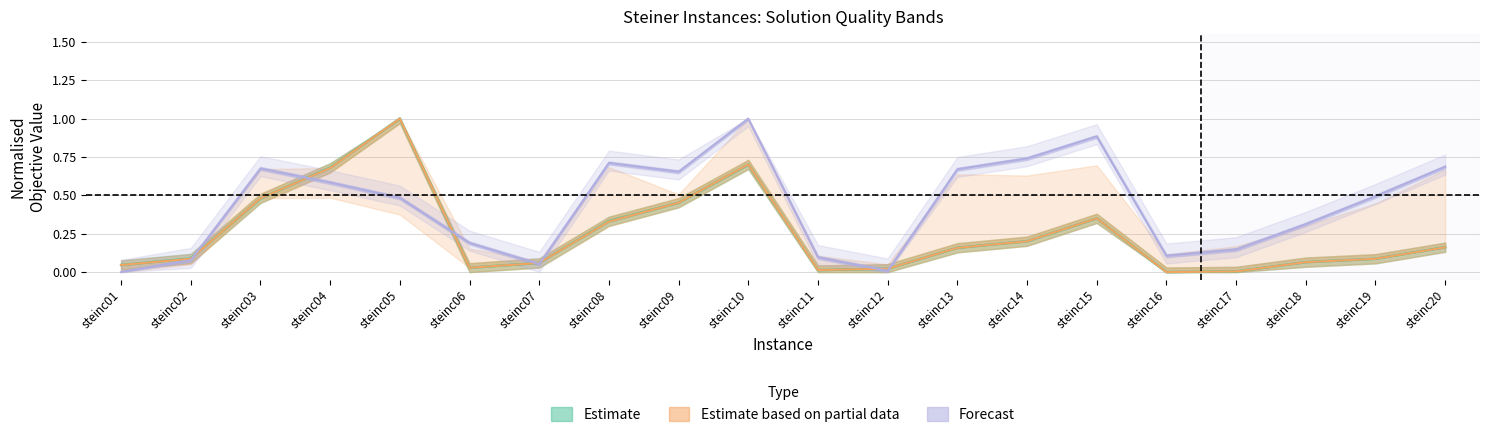

True or false: min has a value of 0.2 at steinc13.

False